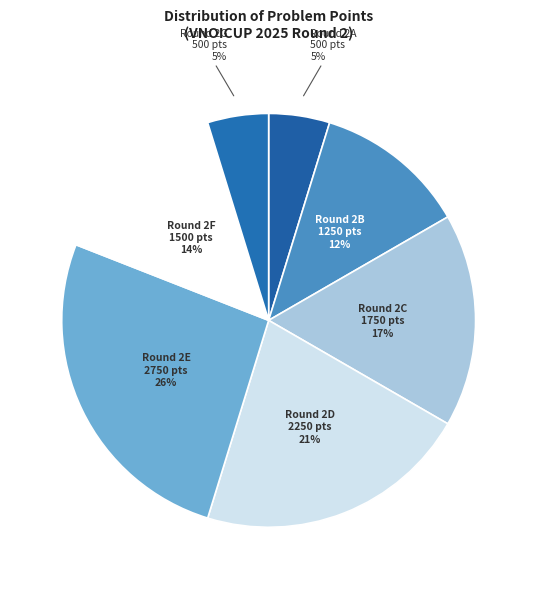

How many slices are in this pie chart?

7